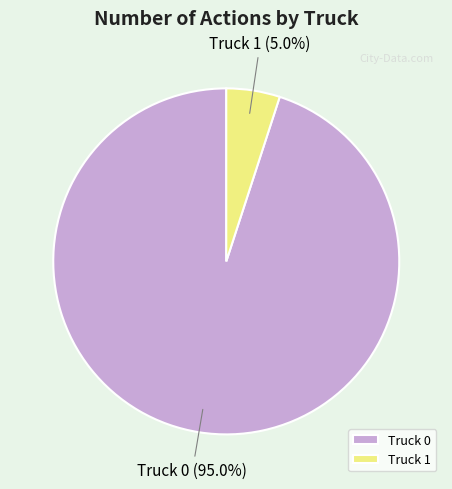

Which slice is the largest?

Truck 0